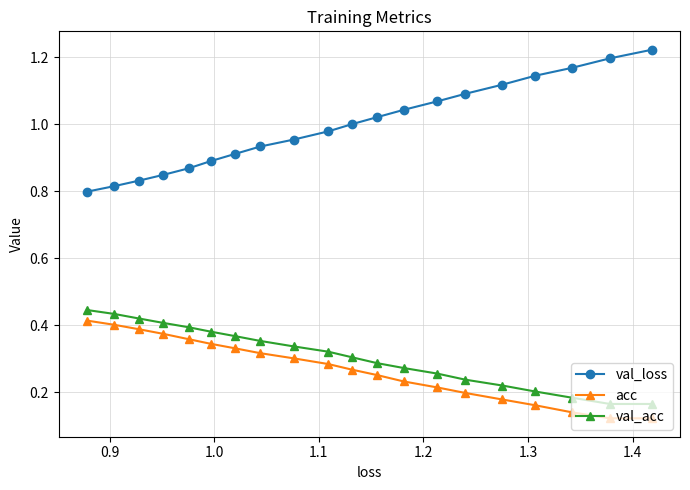

Which series has the widest spread of values?

val_loss